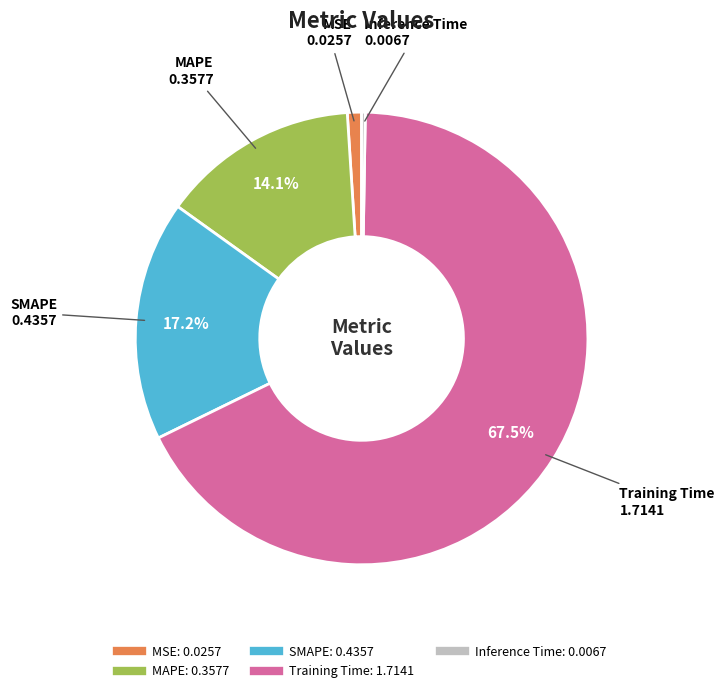

How much of the chart is everything except MAPE?

85.9%